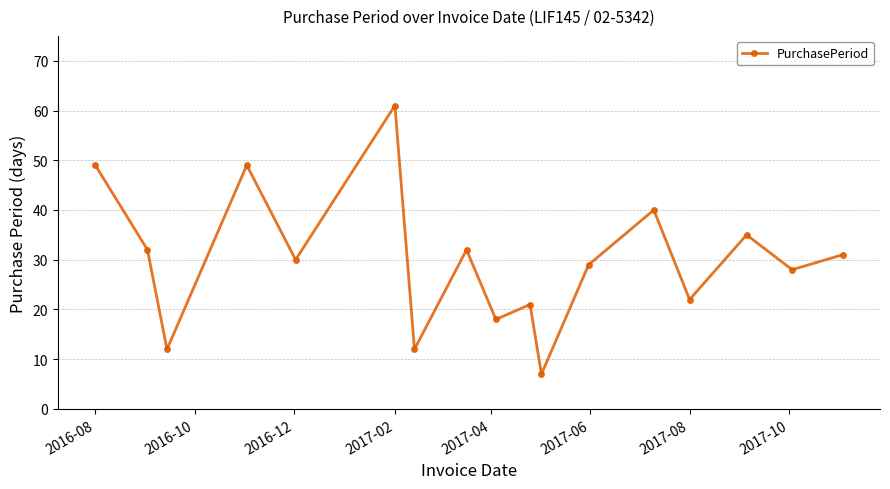

Reading left to right, transcribe all the data shown in this chart.

49	32	12	49	30	61	12	32	18	21	7	29	40	22	35	28	31